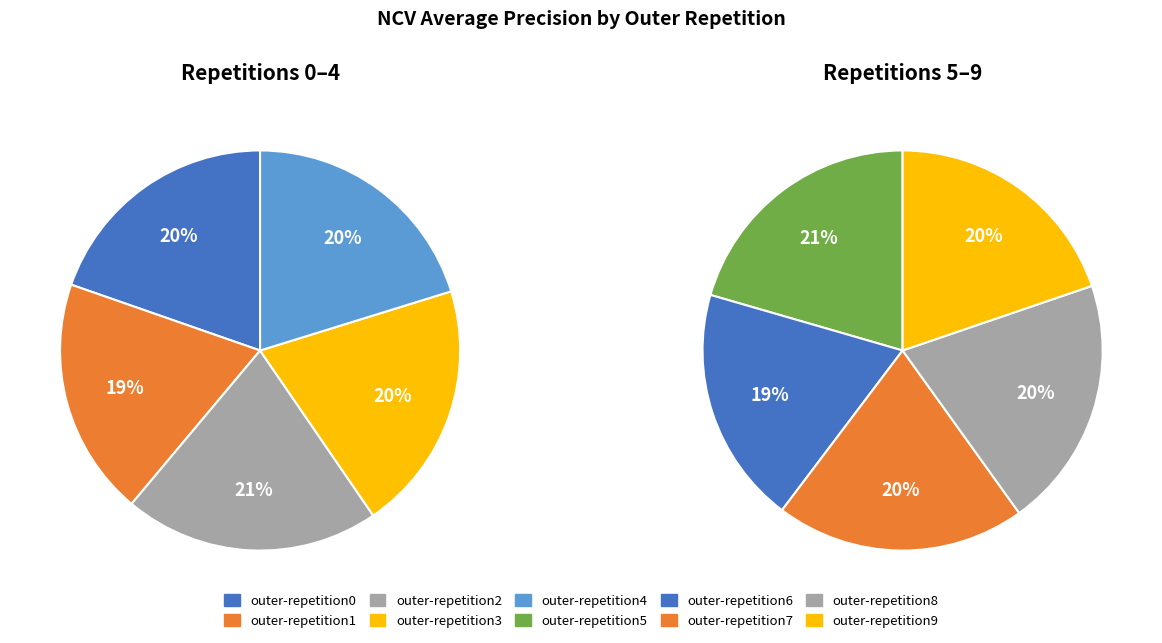

Count the number of slices in the pie.

10